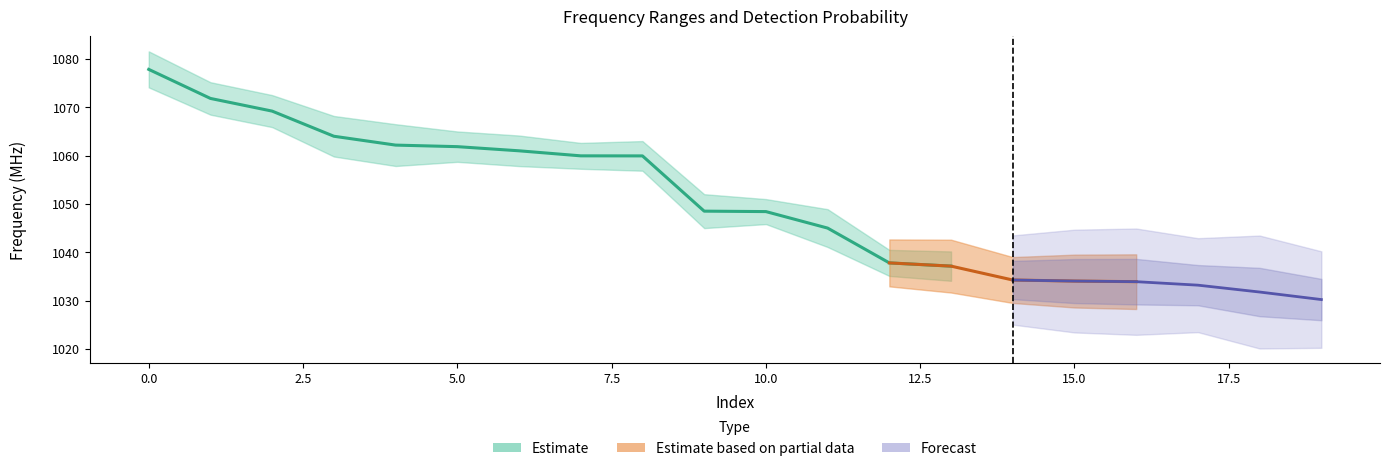

True or false: end_freq and start_freq cross at least once.

False